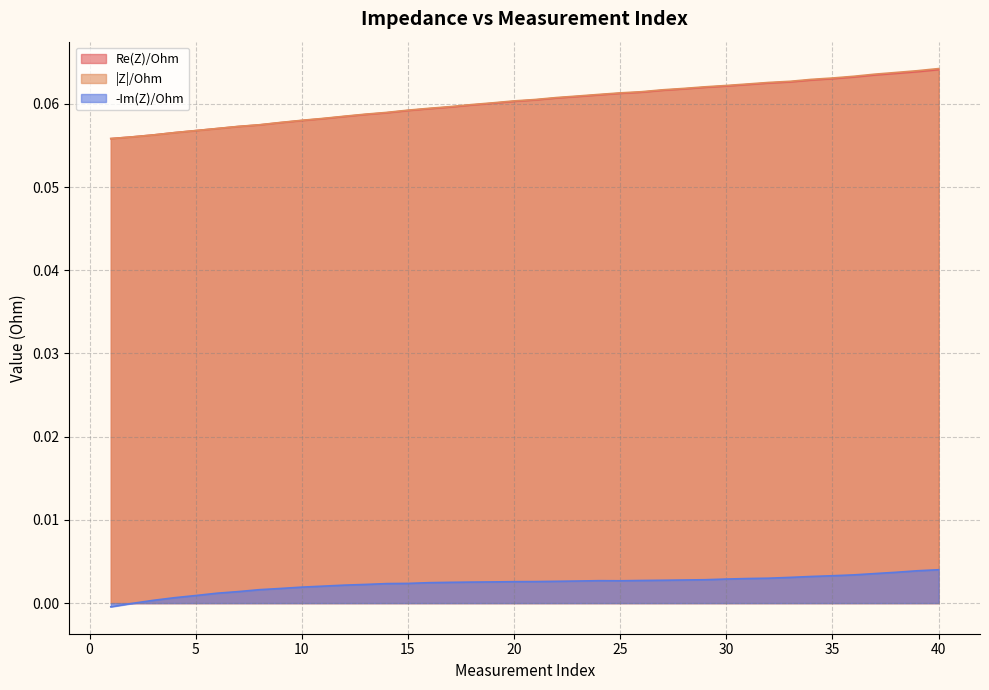

True or false: |Z|/Ohm has a value of 0.0 at 20.

False